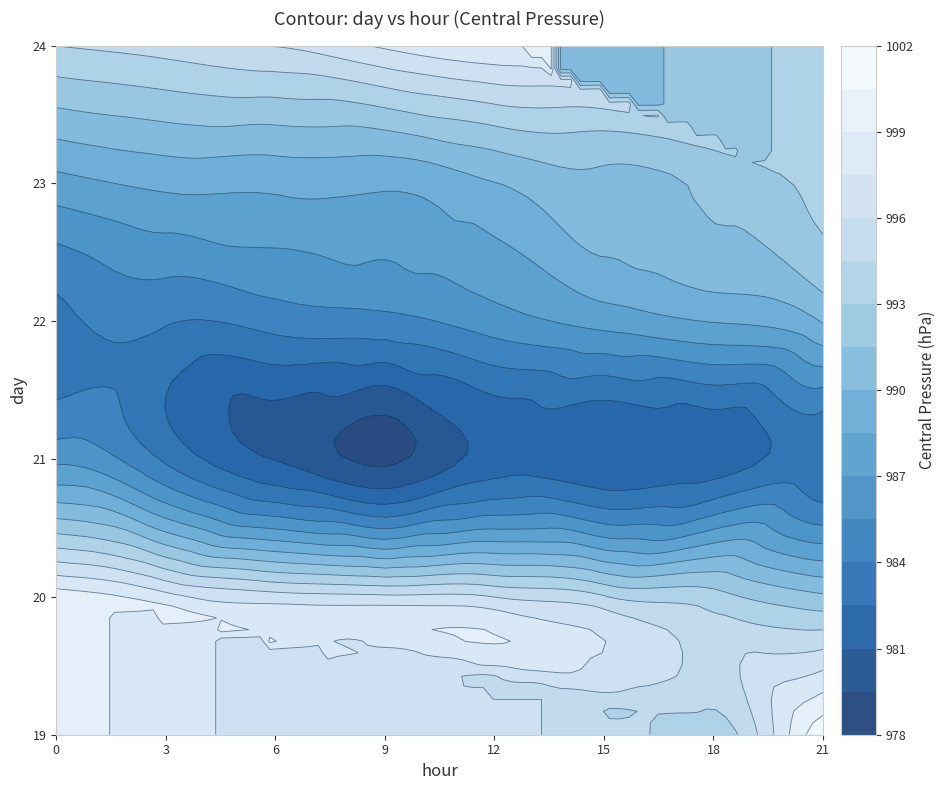

Count the 20 values in the range 991 to 993.

1